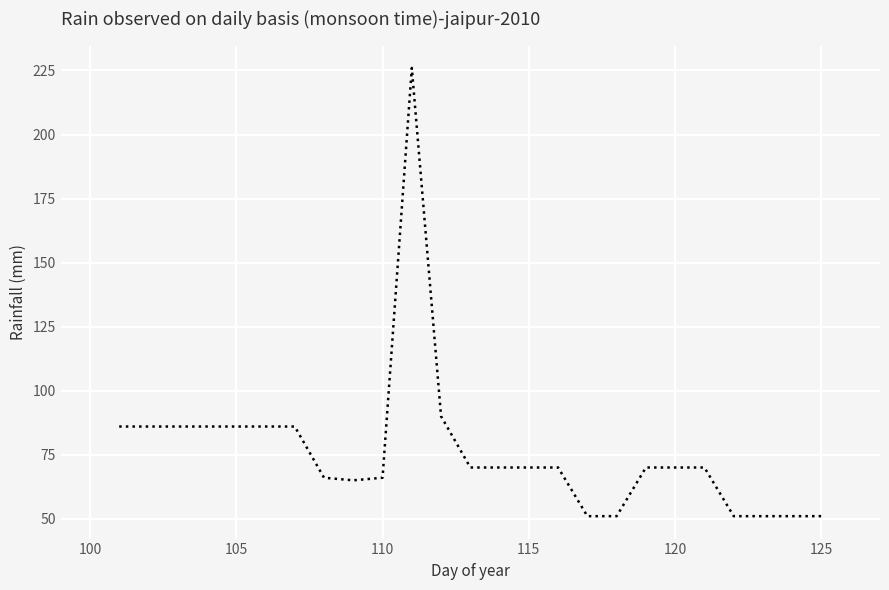

What is the maximum value shown in the chart?

226